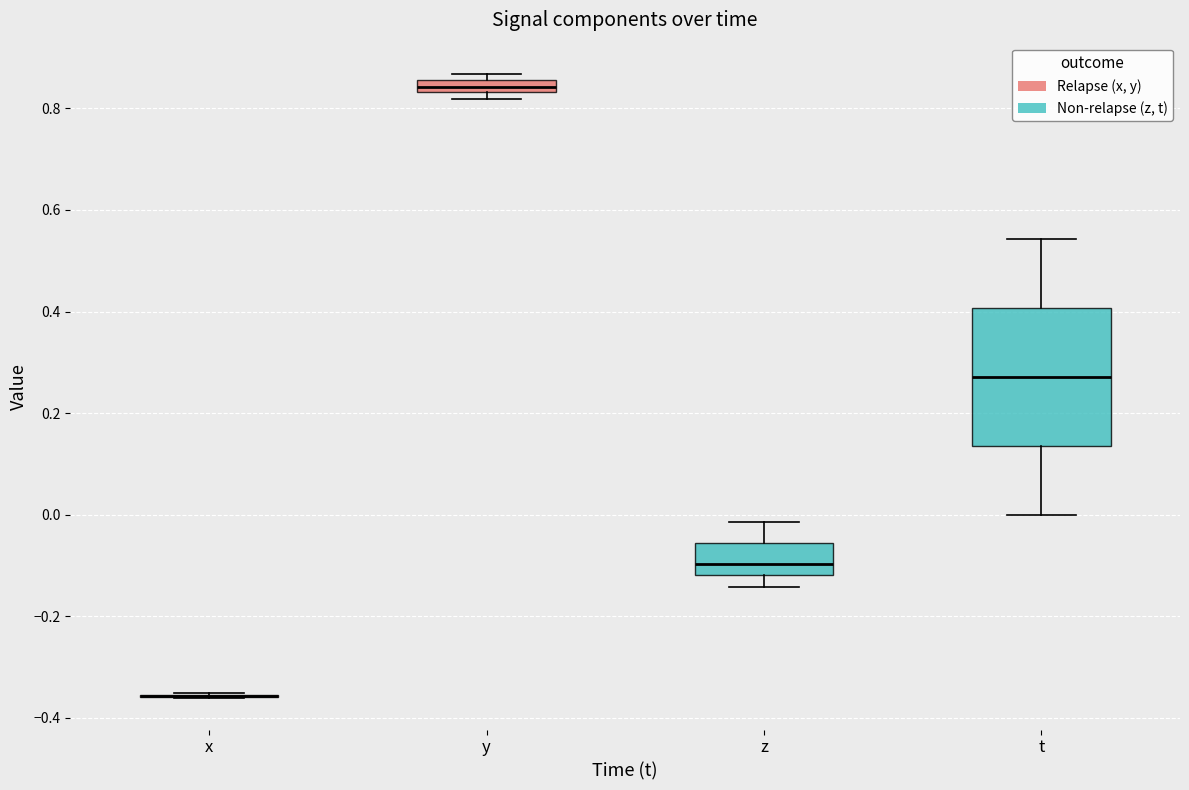

Where is the upper edge of the box for y on the y-axis? The values are not printed on the chart, so give them approximately, as read against the axis.

0.86